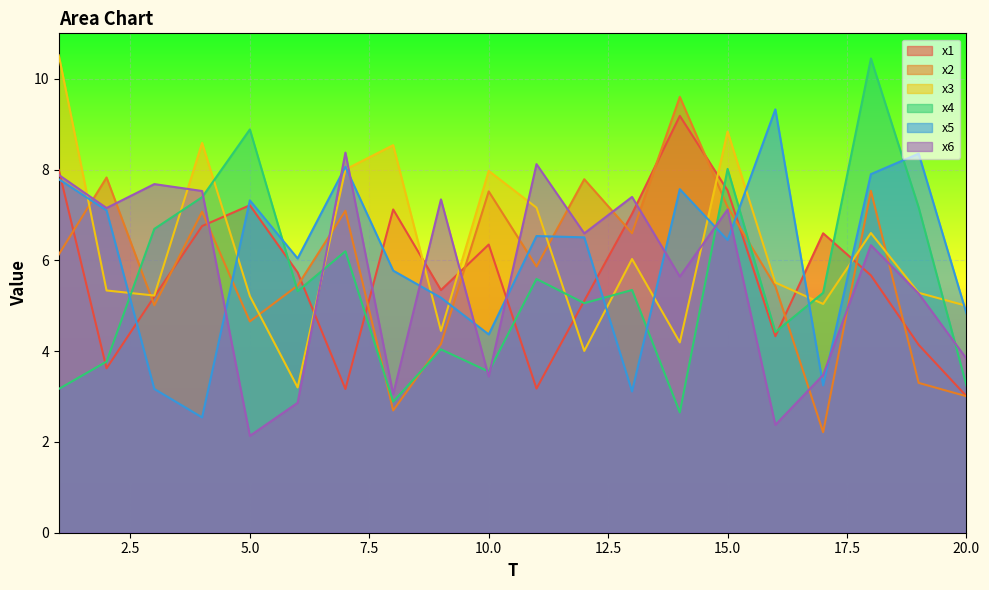

True or false: x4 has a value of 5.6 at 11.

True